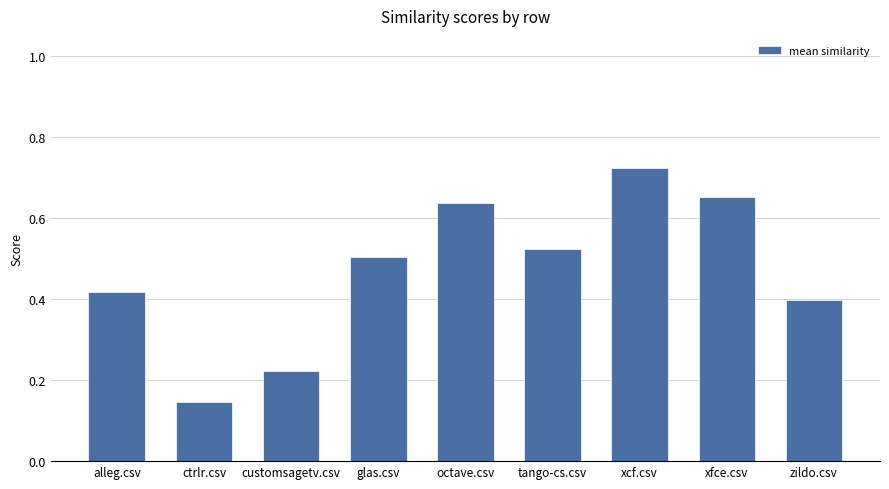

List the labels in order of value, largest first.

xcf.csv, xfce.csv, octave.csv, tango-cs.csv, glas.csv, alleg.csv, zildo.csv, customsagetv.csv, ctrlr.csv